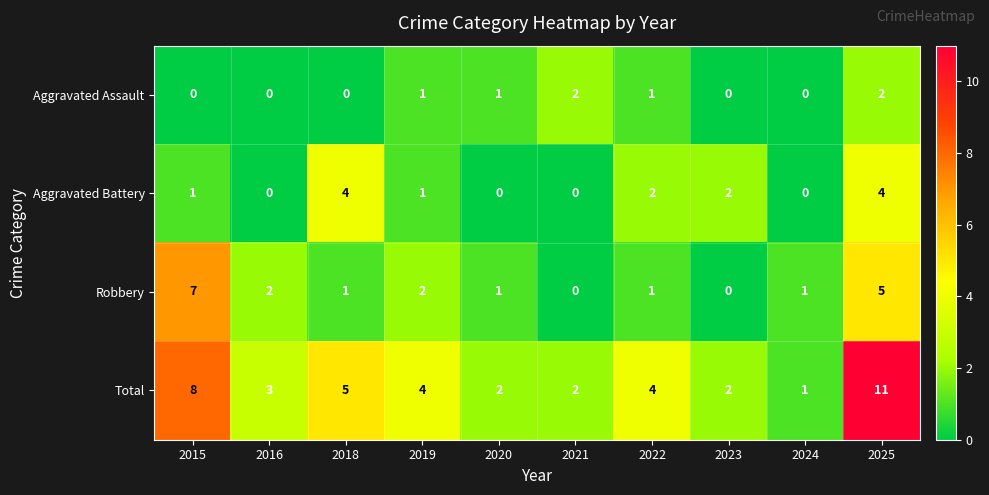

Count the Aggravated Assault values in the range 0 to 1.

8